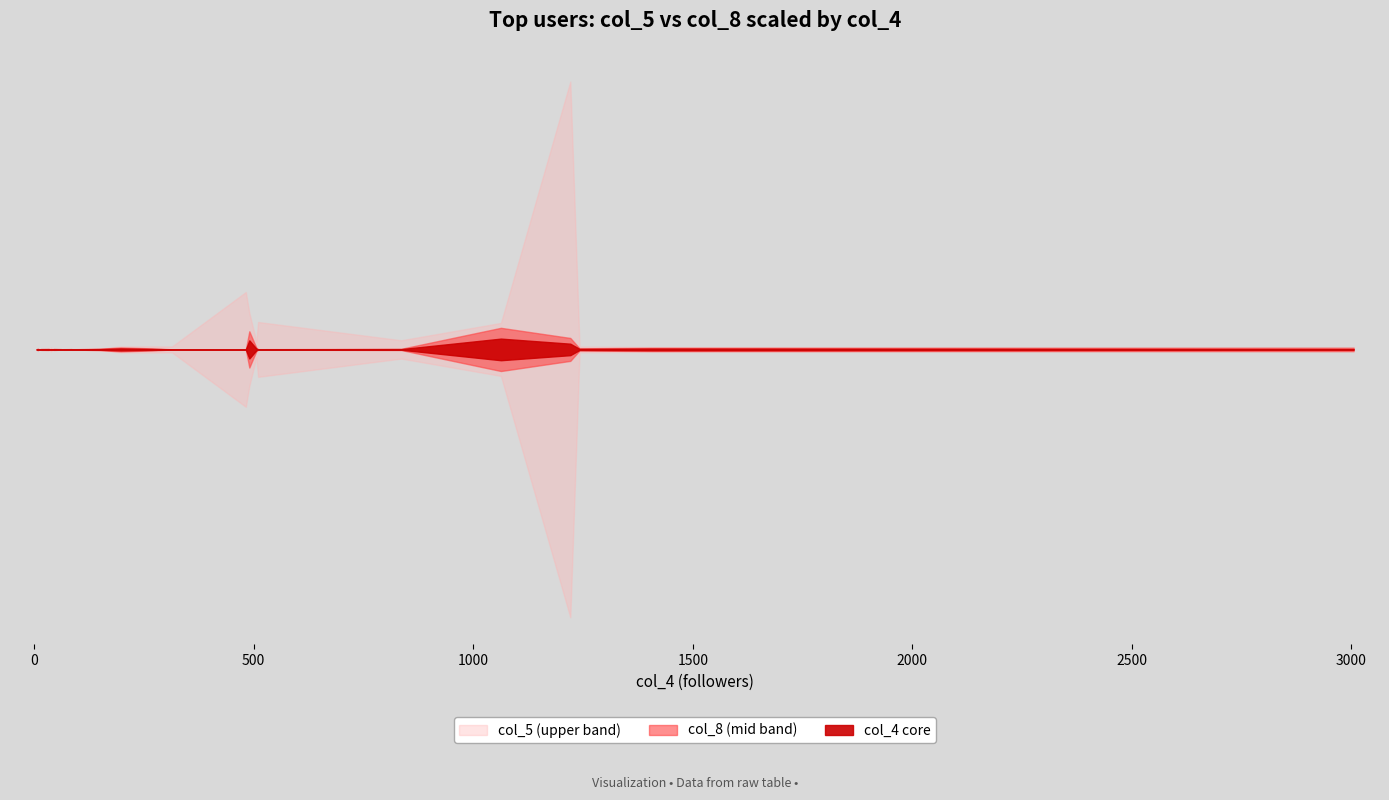

Where is the first local minimum for col_5?

6